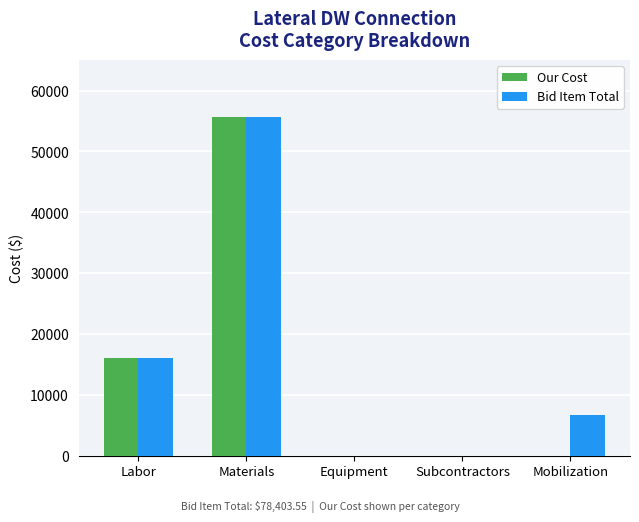

The value of Our Cost at Materials is 55608.6. True or false?

True